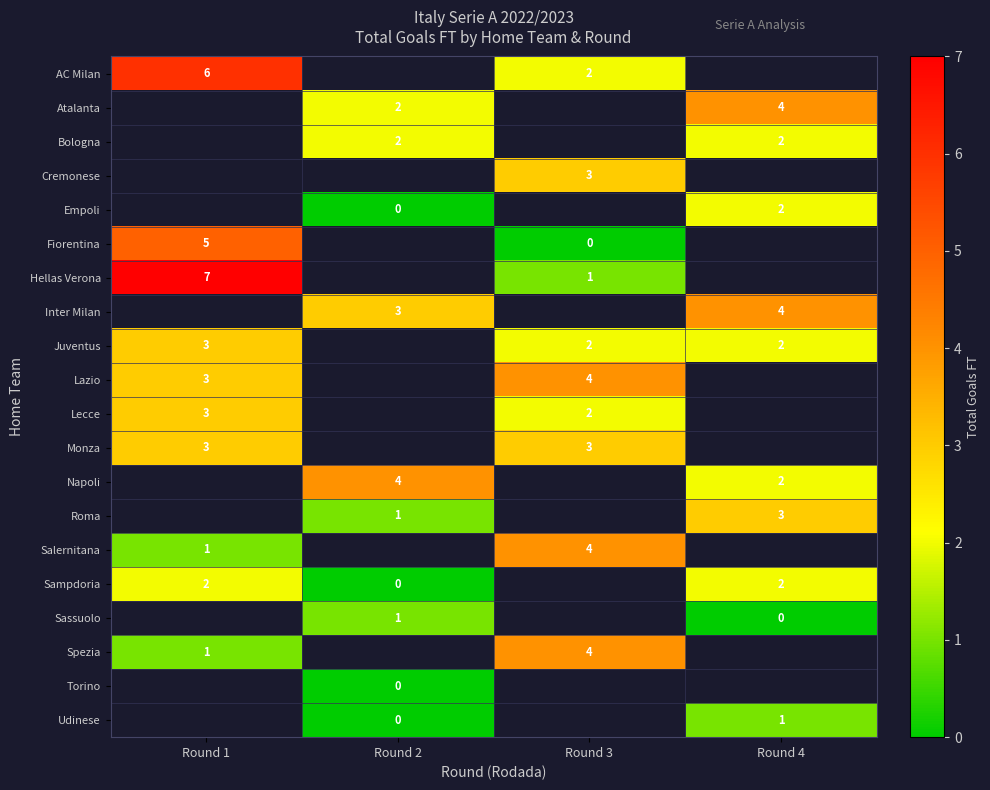

How many distinct data groups are displayed?

20